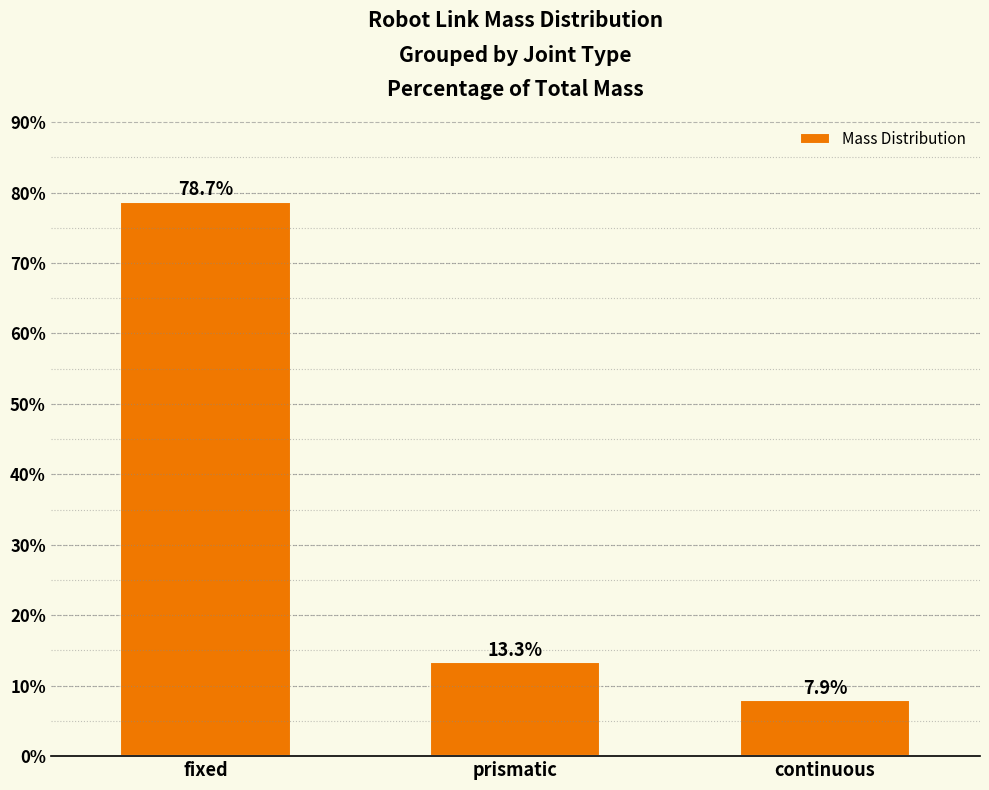

Reading left to right, list all the values displayed in this chart.

78.7	13.3	7.9